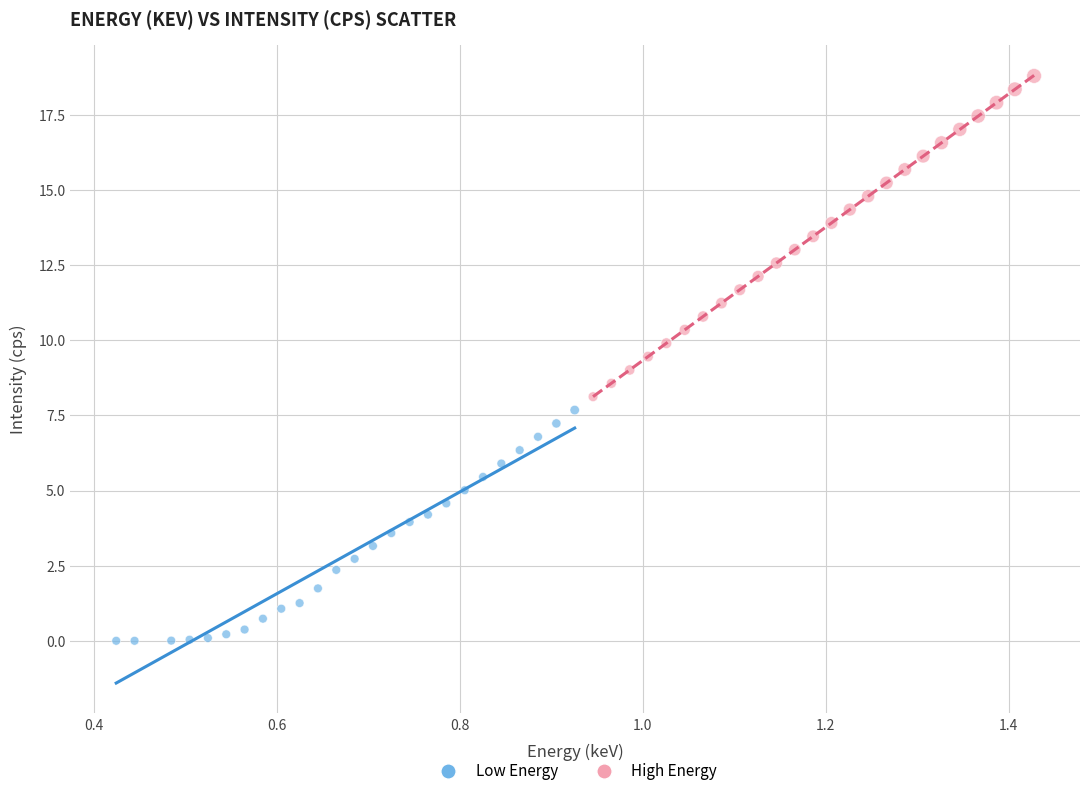

Which series contains the lowest Y value?

Low Energy